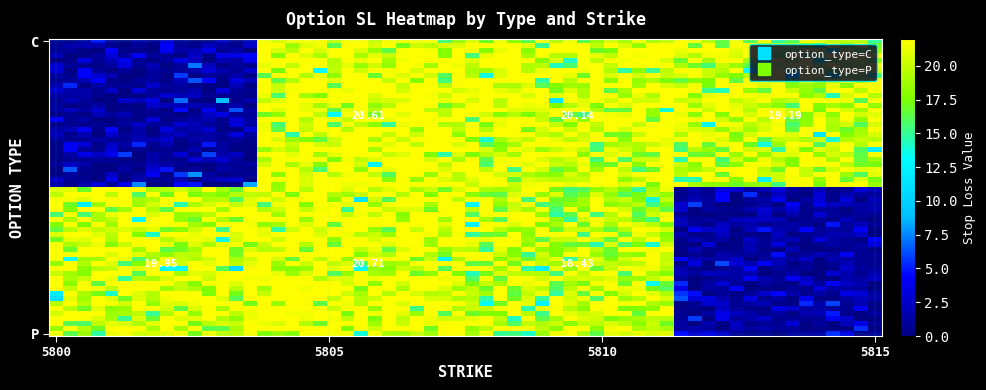

At which category does the chart reach its peak across all series?

5805